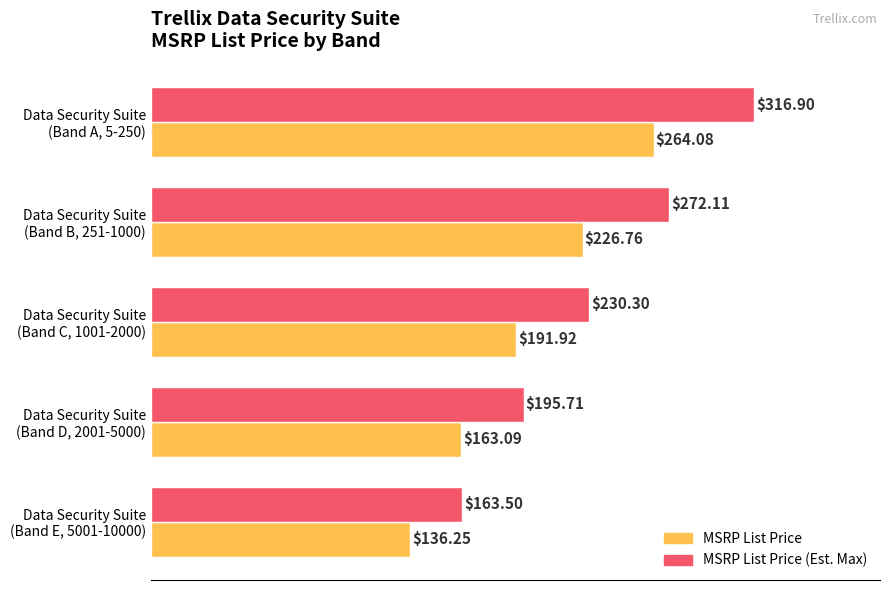

What are all the series names shown in the legend?

MSRP List Price, MSRP List Price (Est. Max)